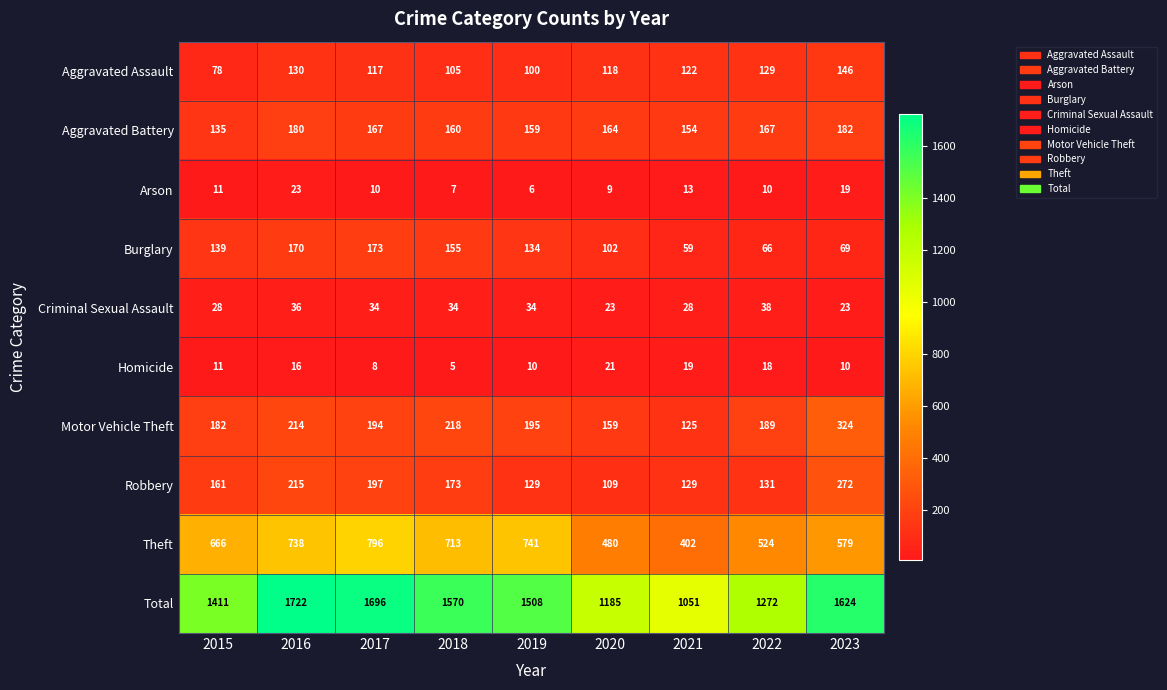

Rank the series at 2017 from highest to lowest value.

Total, Theft, Robbery, Motor Vehicle Theft, Burglary, Aggravated Battery, Aggravated Assault, Criminal Sexual Assault, Arson, Homicide